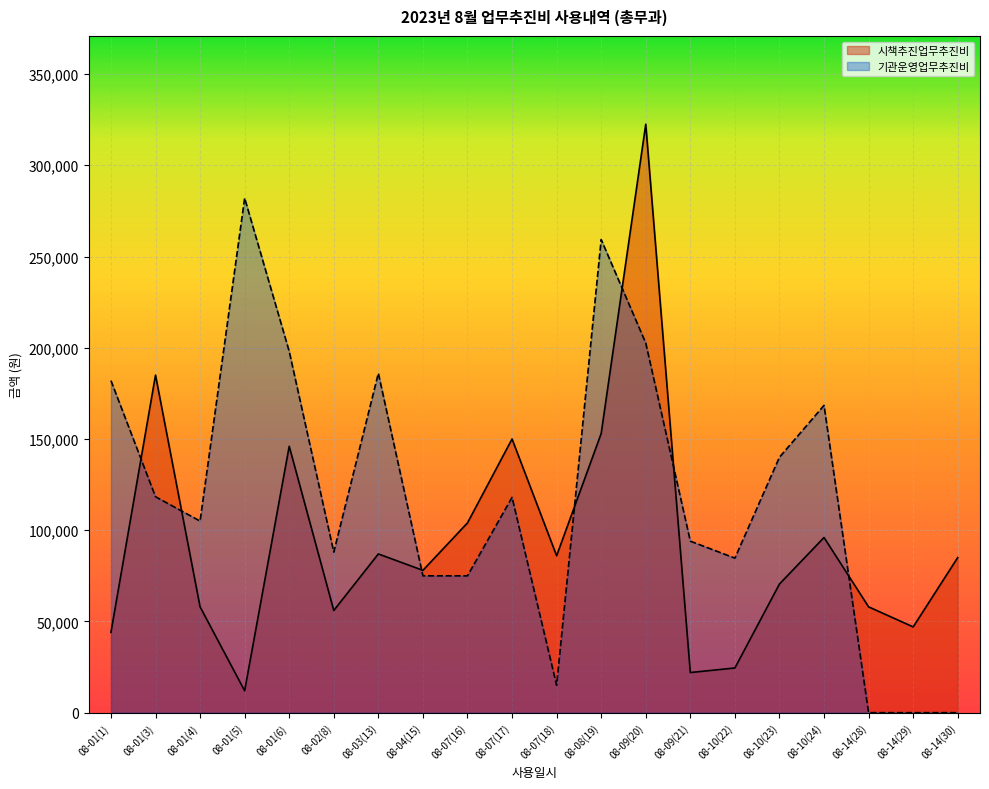

At which category is the sum across all series the highest?

08-09(20)